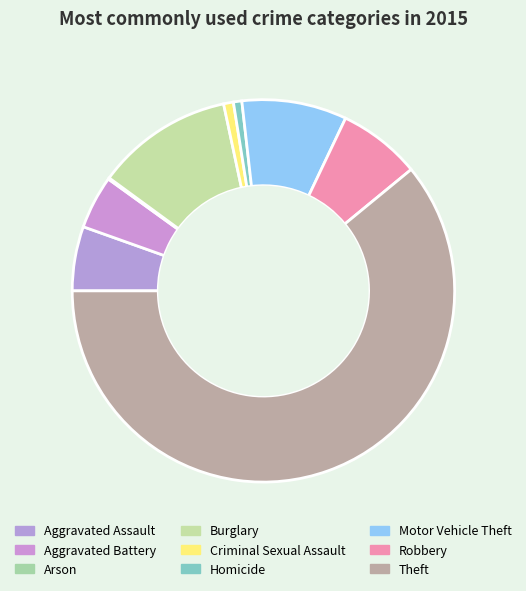

Does Burglary account for over 50% of the chart?

No